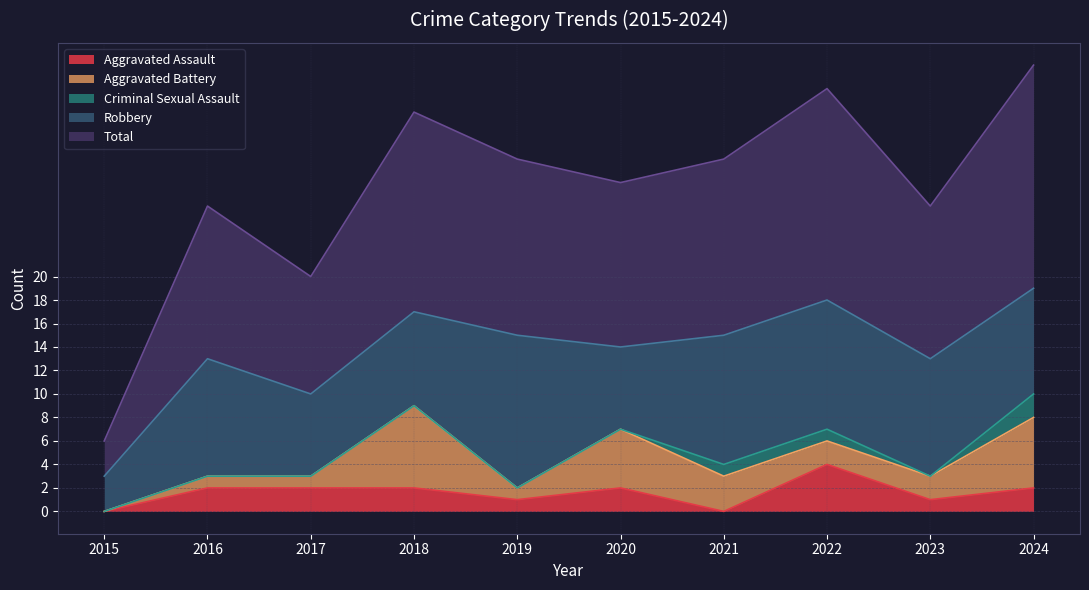

At which label does Total first exceed 15?

2018